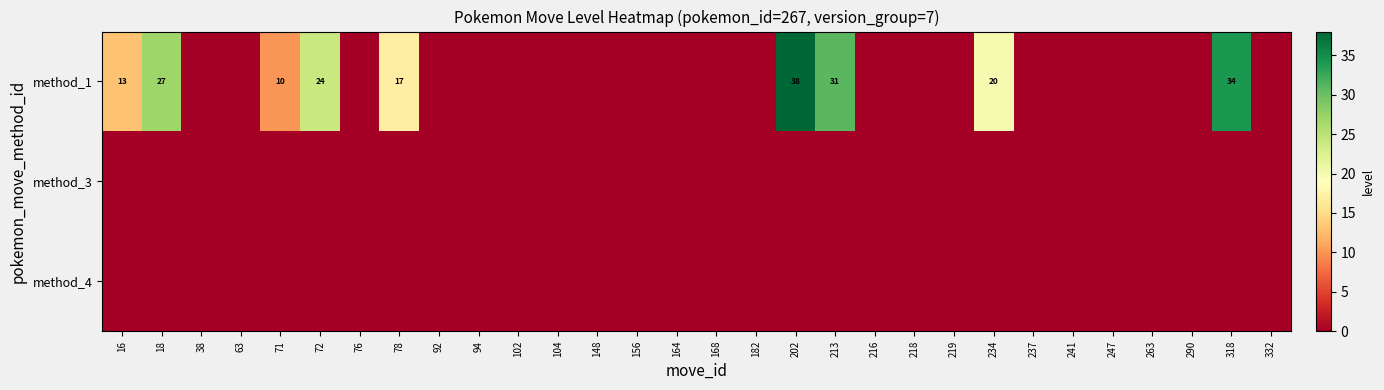

Reading left to right, extract all data points from this chart.

row_0: 16=13	18=27	38=0	63=0	71=10	72=24	76=0	78=17	92=0	94=0	102=0	104=0	148=0	156=0	164=0	168=0	182=0	202=38	213=31	216=0	218=0	219=0	234=20	237=0	241=0	247=0	263=0	290=0	318=34	332=0
row_1: 16=0	18=0	38=0	63=0	71=0	72=0	76=0	78=0	92=0	94=0	102=0	104=0	148=0	156=0	164=0	168=0	182=0	202=0	213=0	216=0	218=0	219=0	234=0	237=0	241=0	247=0	263=0	290=0	318=0	332=0
row_2: 16=0	18=0	38=0	63=0	71=0	72=0	76=0	78=0	92=0	94=0	102=0	104=0	148=0	156=0	164=0	168=0	182=0	202=0	213=0	216=0	218=0	219=0	234=0	237=0	241=0	247=0	263=0	290=0	318=0	332=0